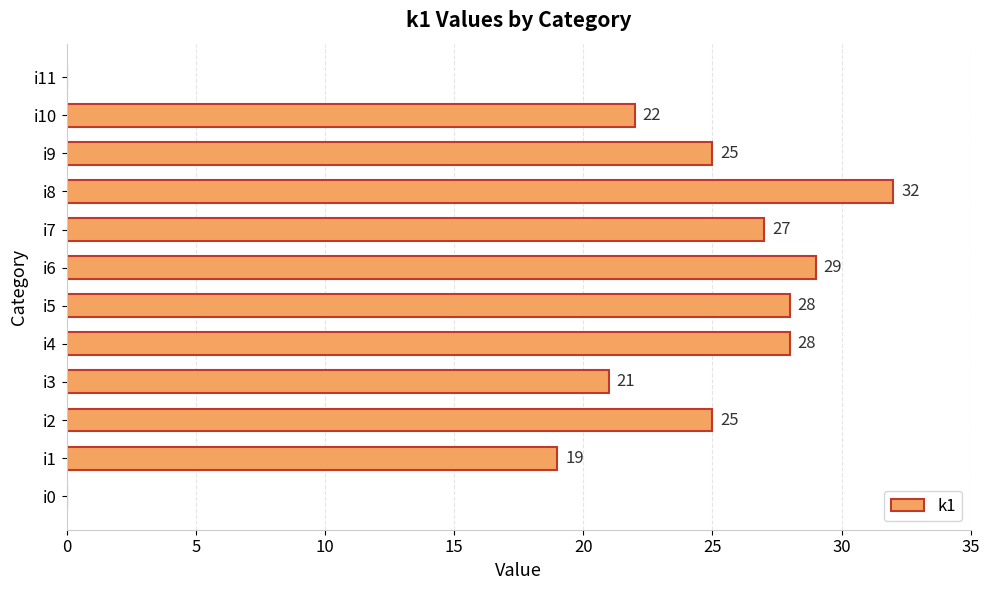

What is the sum of the values at i4 and i1?

47